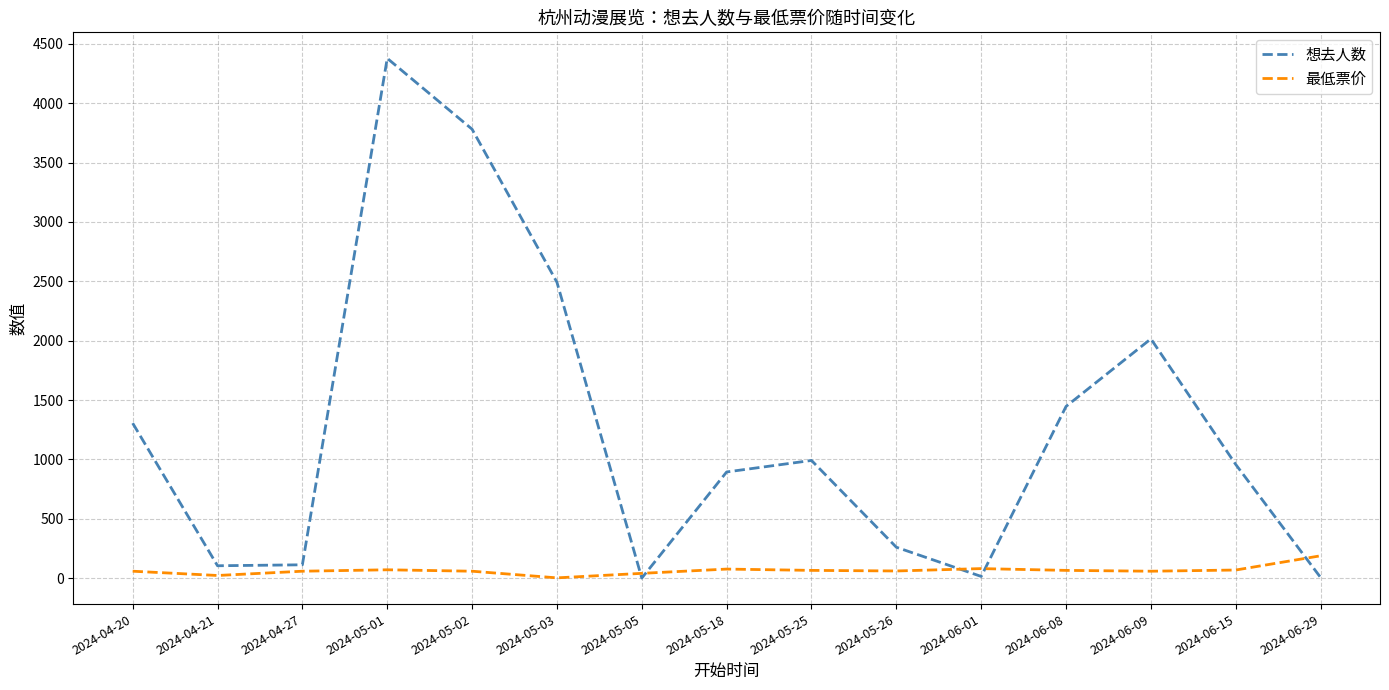

Rank the series at 2024-06-08 from lowest to highest value.

最低票价, 想去人数